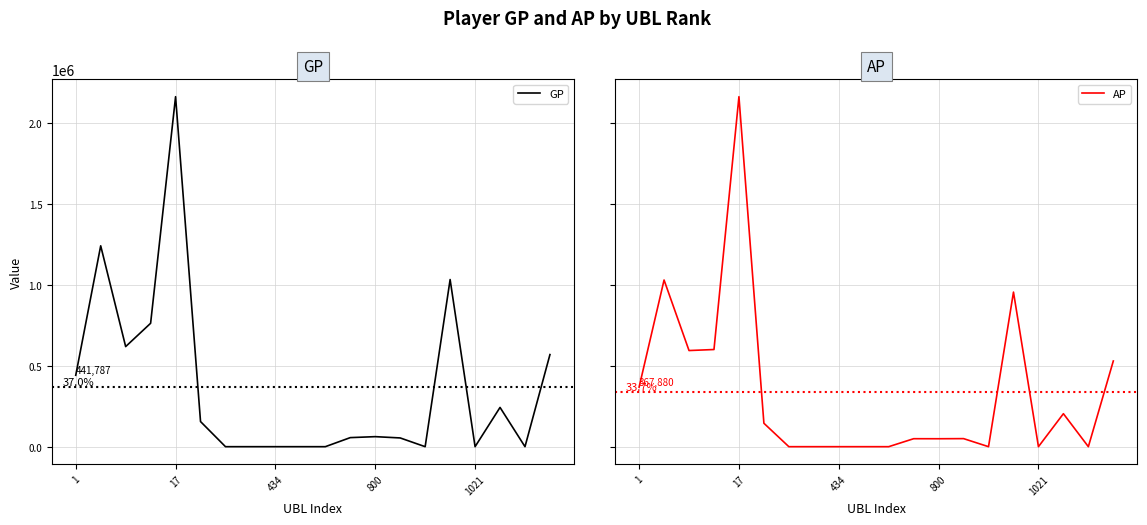

At which label is GP closest to 1082587?

15